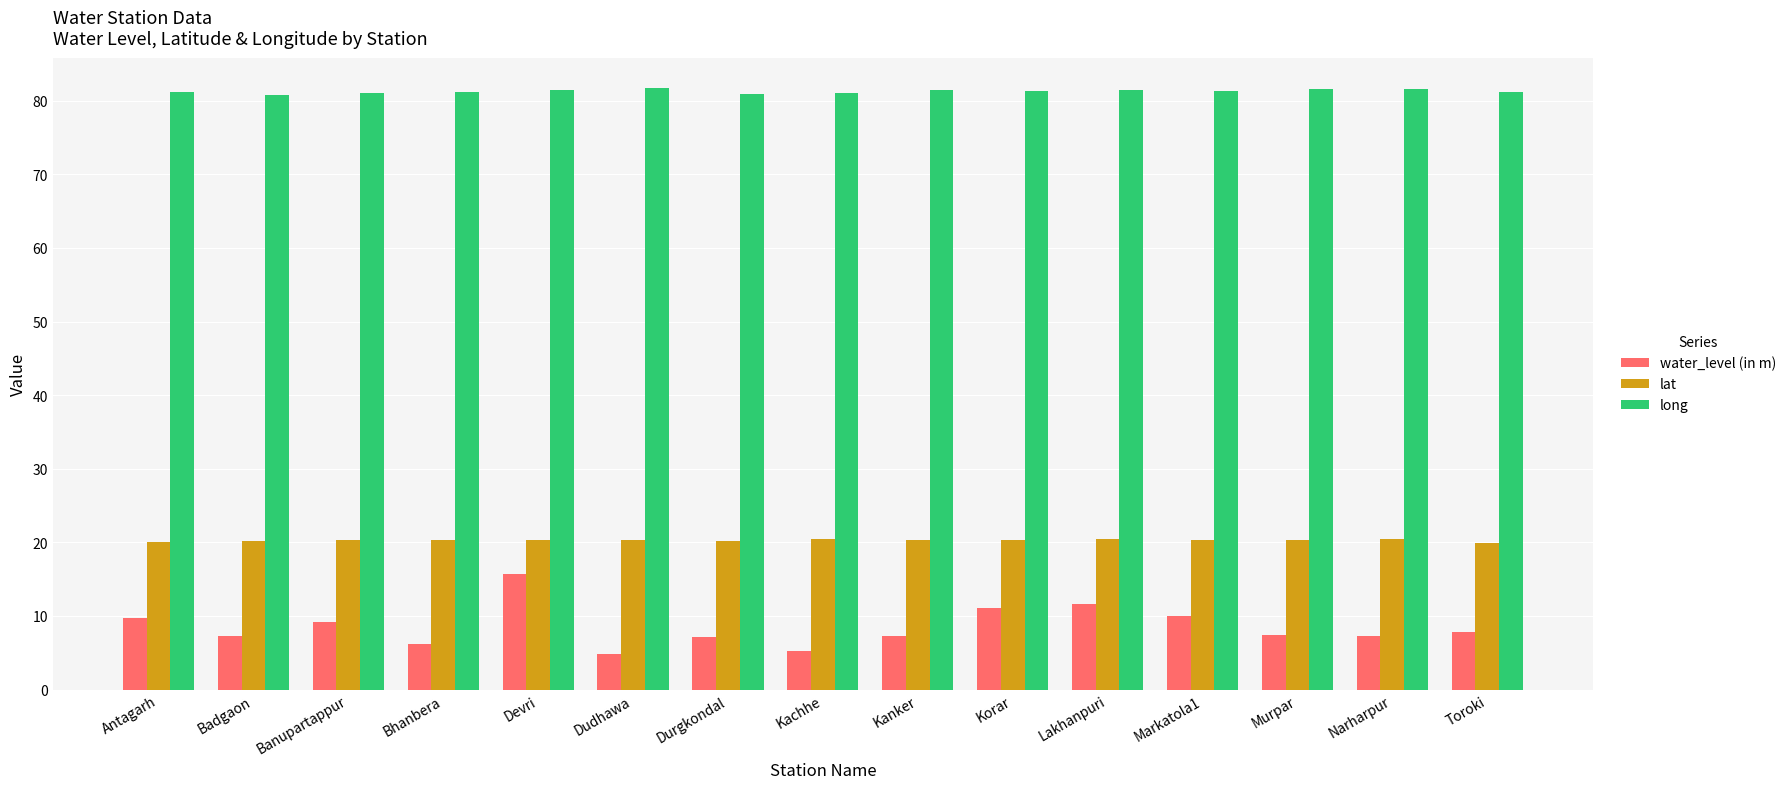

How many distinct data groups are displayed?

3